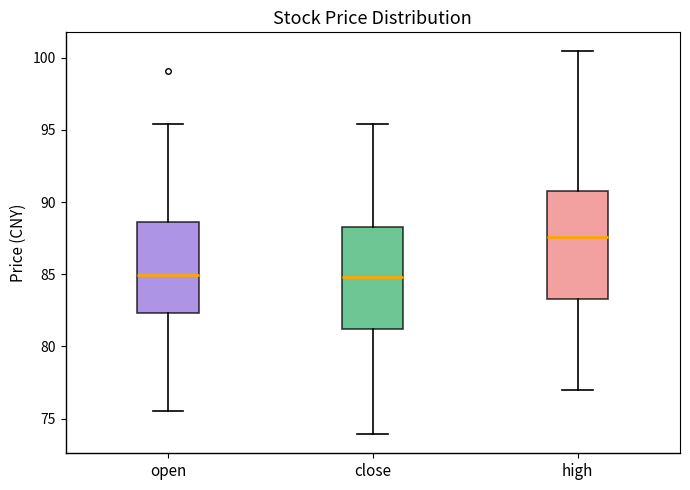

Where does the lower whisker of the box for high end on the y-axis? The values are not printed on the chart, so give them approximately, as read against the axis.

77.0